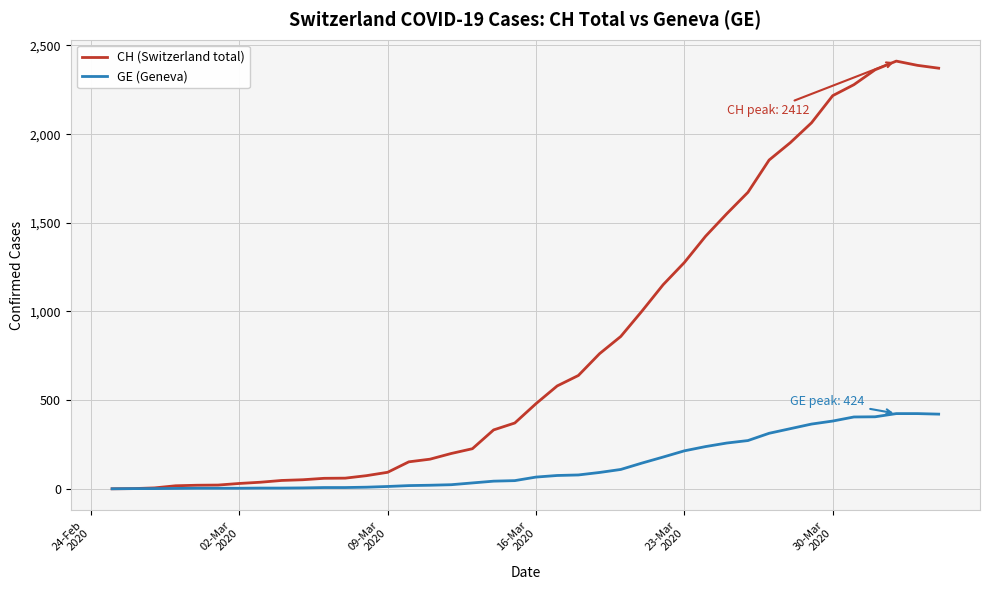

Which series has the largest total across all categories?

CH (Switzerland total)